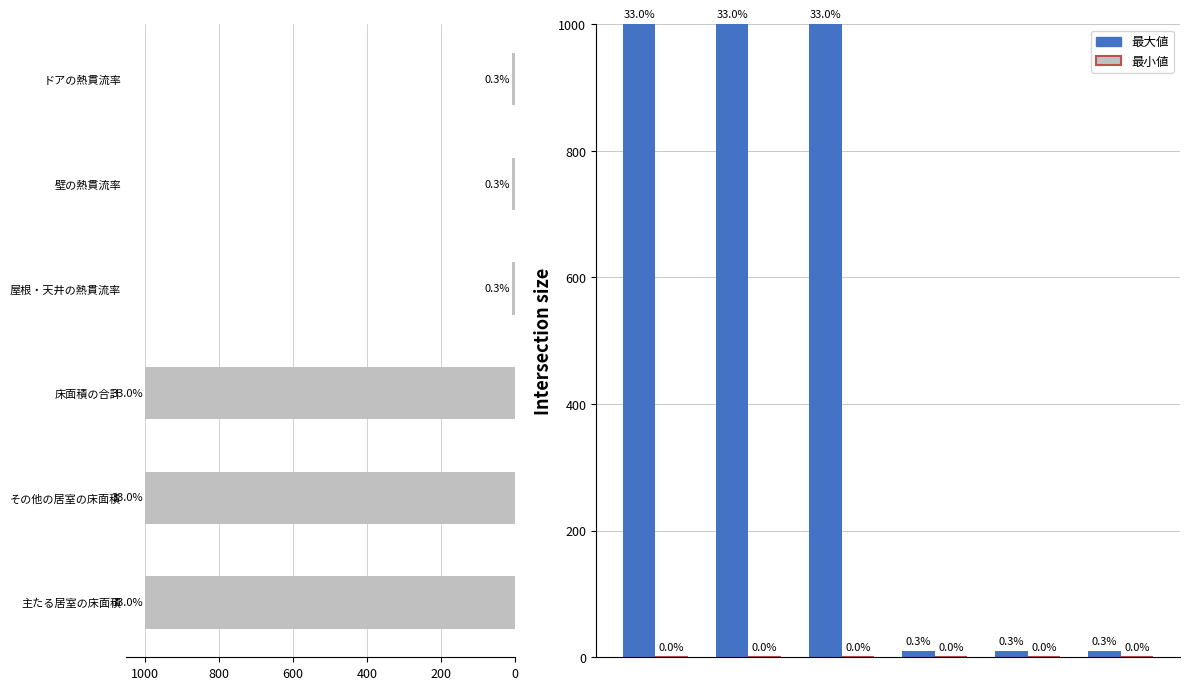

What is the difference between the second highest and minimum values in the 最大値 series?

990.0